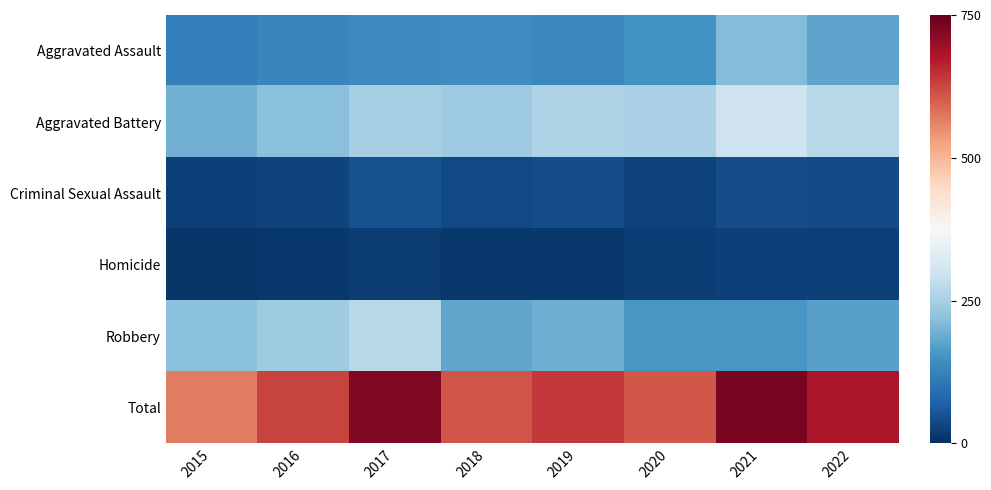

Count the number of data series in this chart.

6